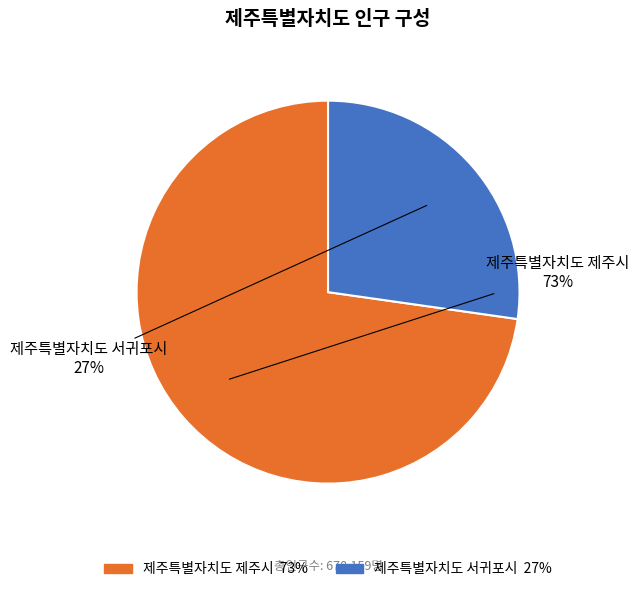

Is there any slice that represents more than half of the pie?

Yes